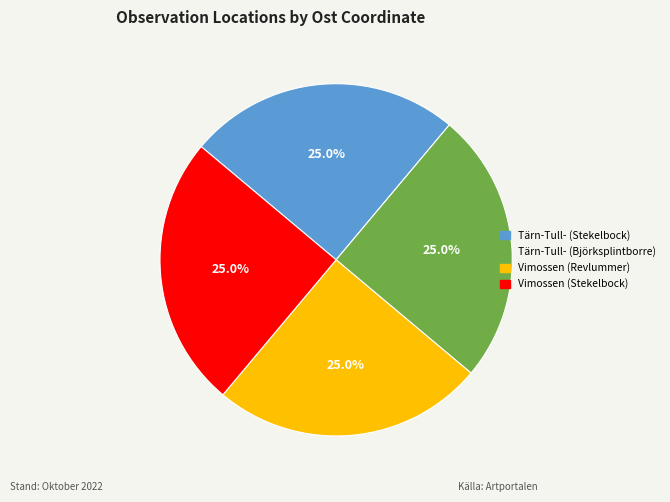

Does any single category account for the majority?

No